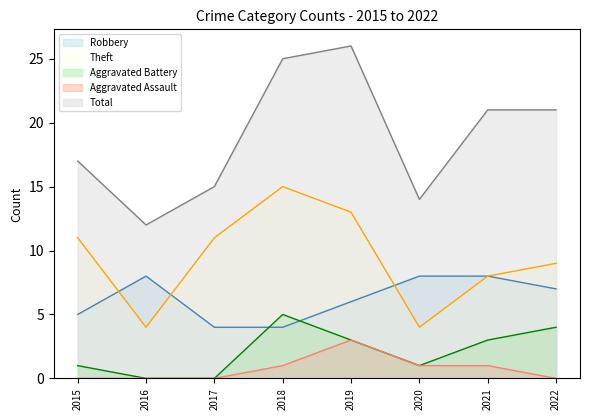

What is the sum of all Theft values?

75